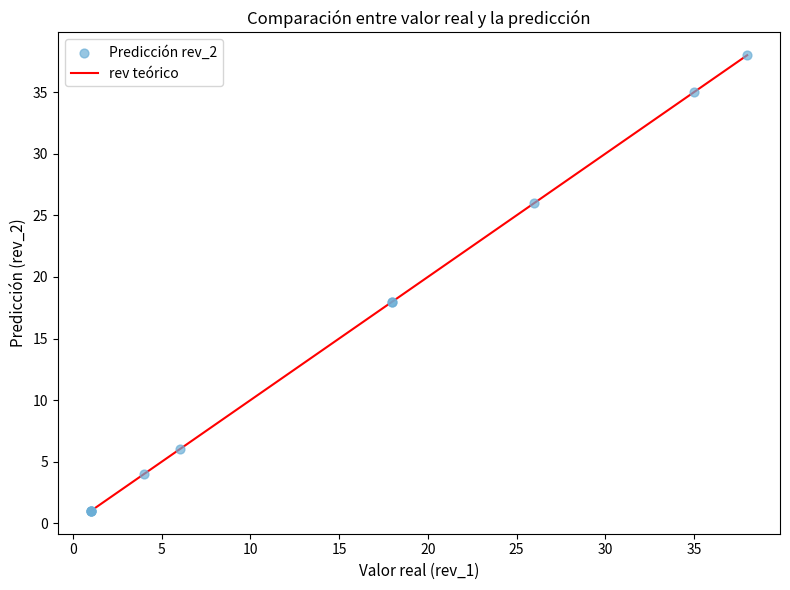

What is the difference between the maximum and minimum values?

37